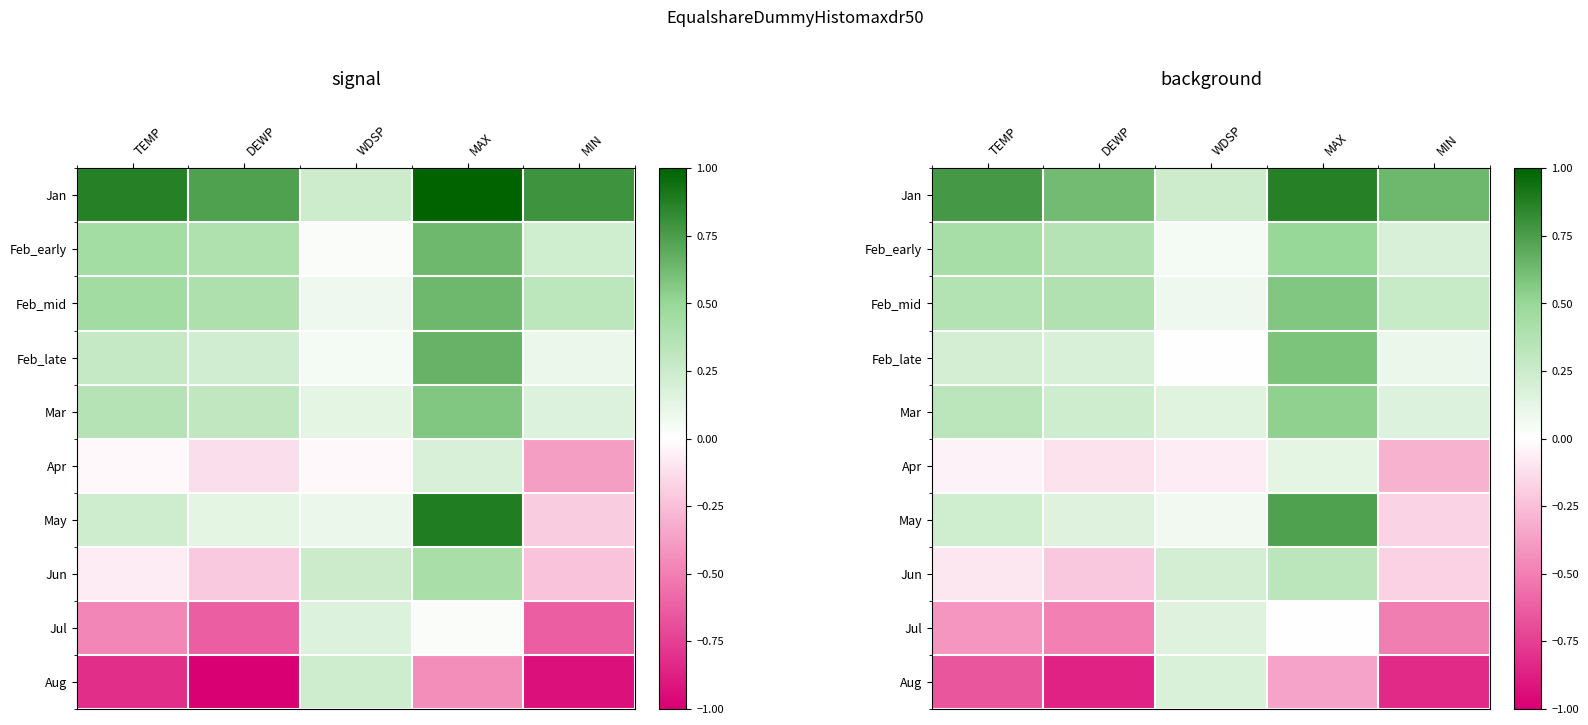

At which category does the chart reach its minimum across all series?

DEWP